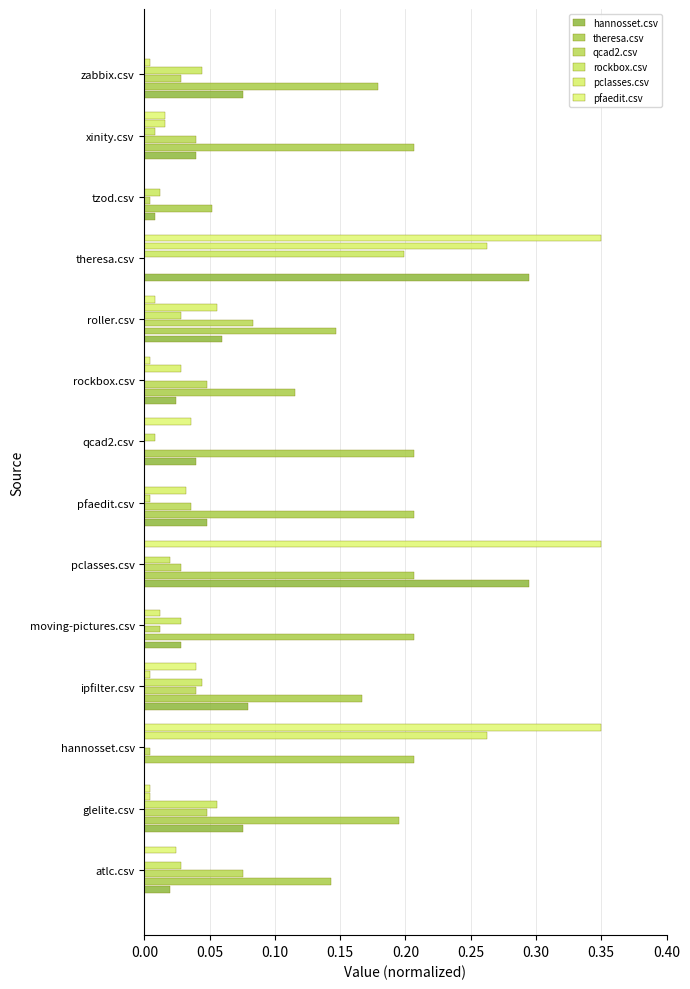

Reading left to right, transcribe all the data shown in this chart.

hannosset.csv: 0.0	0.1	0.0	0.1	0.0	0.3	0.0	0.0	0.0	0.1	0.3	0.0	0.0	0.1
theresa.csv: 0.1	0.2	0.2	0.2	0.2	0.2	0.2	0.2	0.1	0.1	0.0	0.1	0.2	0.2
qcad2.csv: 0.1	0.0	0.0	0.0	0.0	0.0	0.0	0.0	0.0	0.1	0.0	0.0	0.0	0.0
rockbox.csv: 0.0	0.1	0.0	0.0	0.0	0.0	0.0	0.0	0.0	0.0	0.2	0.0	0.0	0.0
pclasses.csv: 0.0	0.0	0.3	0.0	0.0	0.0	0.0	0.0	0.0	0.1	0.3	0.0	0.0	0.0
pfaedit.csv: 0.0	0.0	0.3	0.0	0.0	0.3	0.0	0.0	0.0	0.0	0.3	0.0	0.0	0.0